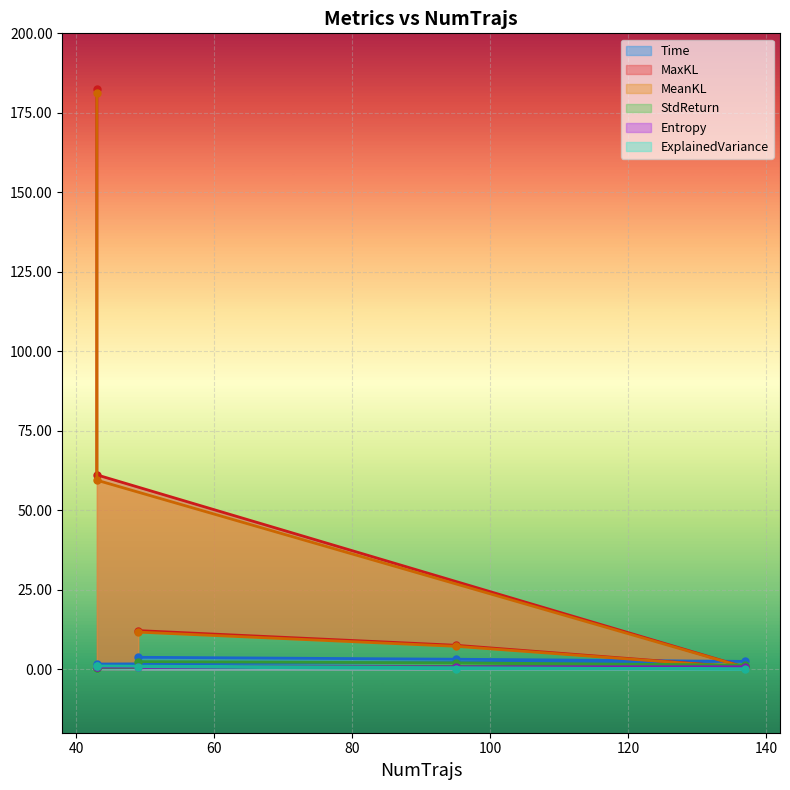

Is the value of MeanKL at 43 greater than the value of StdReturn at 43?

Yes